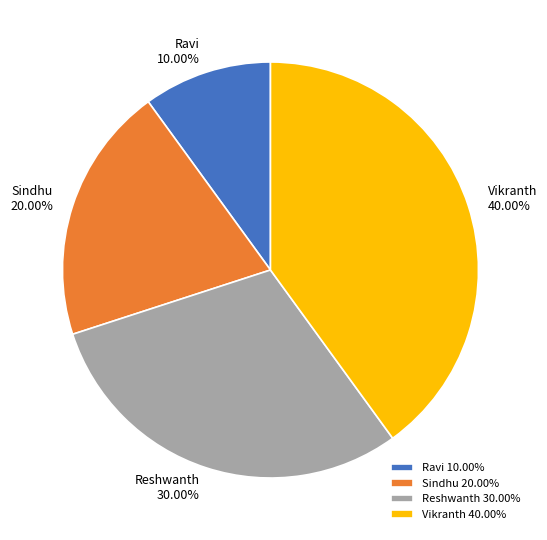

The Ravi slice represents 20% of the pie. True or false?

False